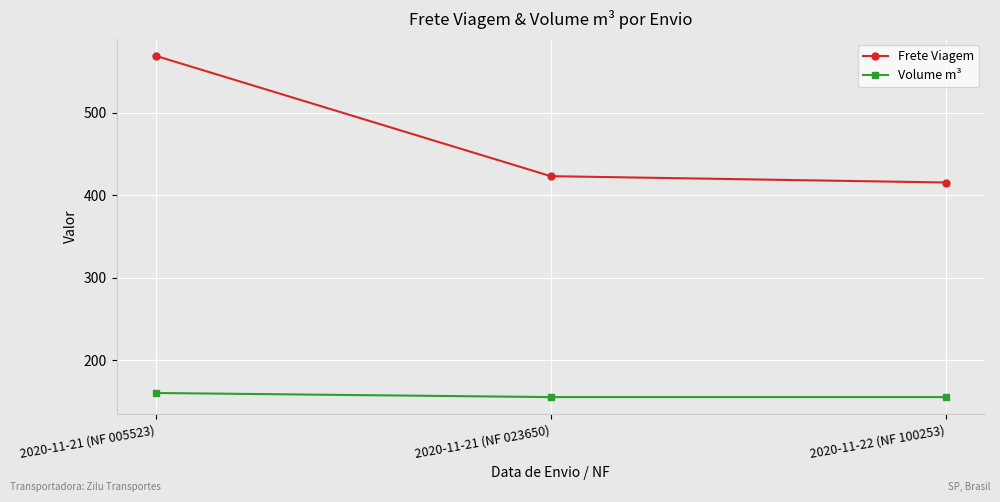

What is the sum of the Volume m³ values at 2020-11-22 (NF 100253) and 2020-11-21 (NF 005523)?

315.0